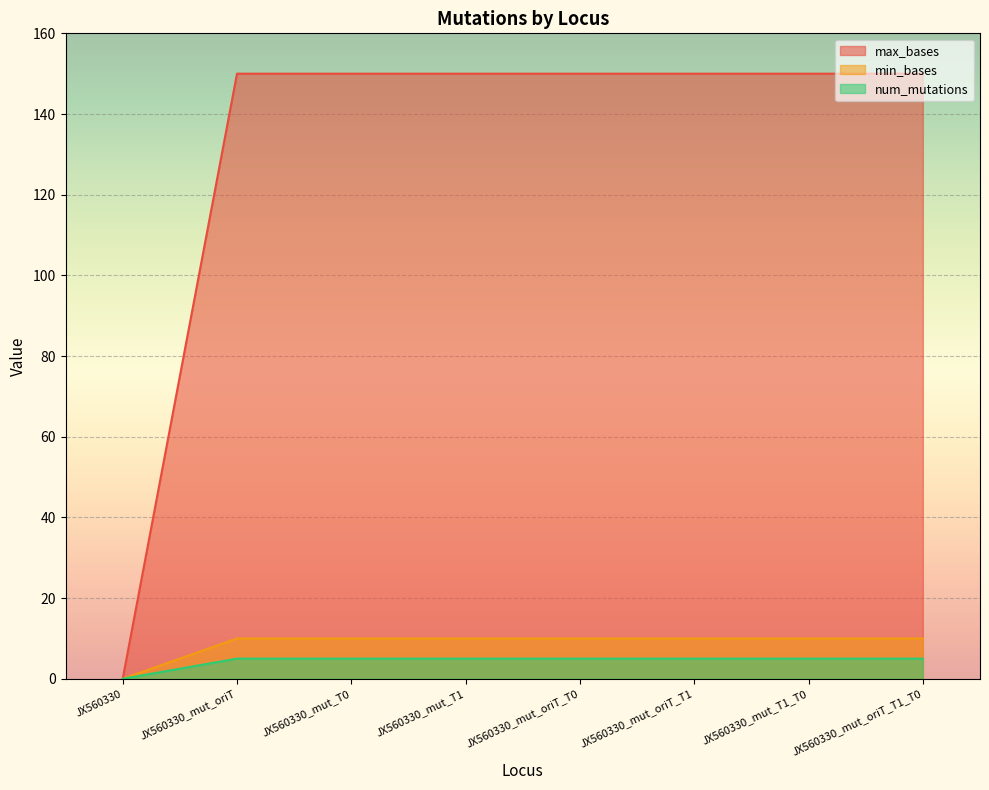

What is the greatest value displayed?

150